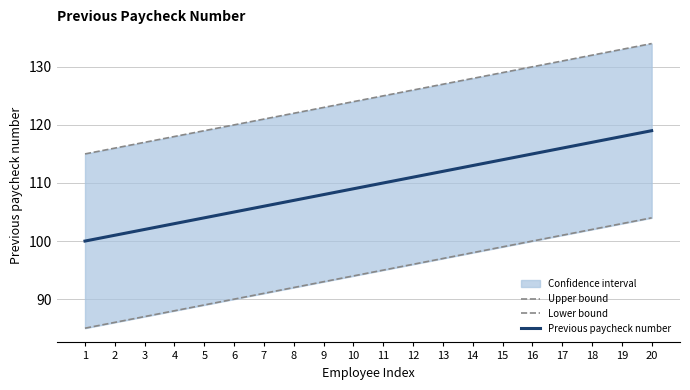

At which label does Lower bound first exceed 95?

12